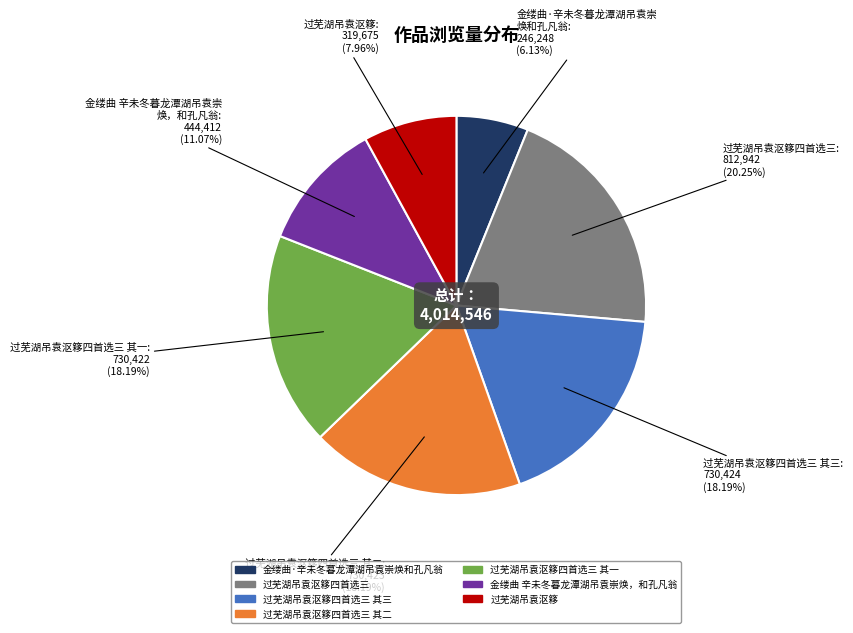

Combined, what portion of the pie is 金缕曲 辛未冬暮龙潭湖吊袁崇焕，和孔凡翁 and 过芜湖吊袁沤簃四首选三 其一?

29.3%